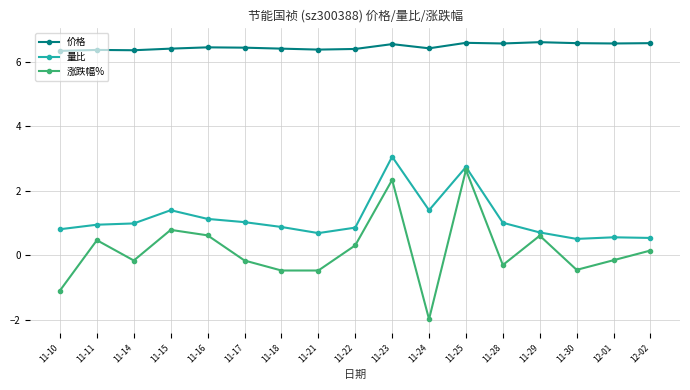

What is the spread (max minus min) of values at 11-16?

5.8